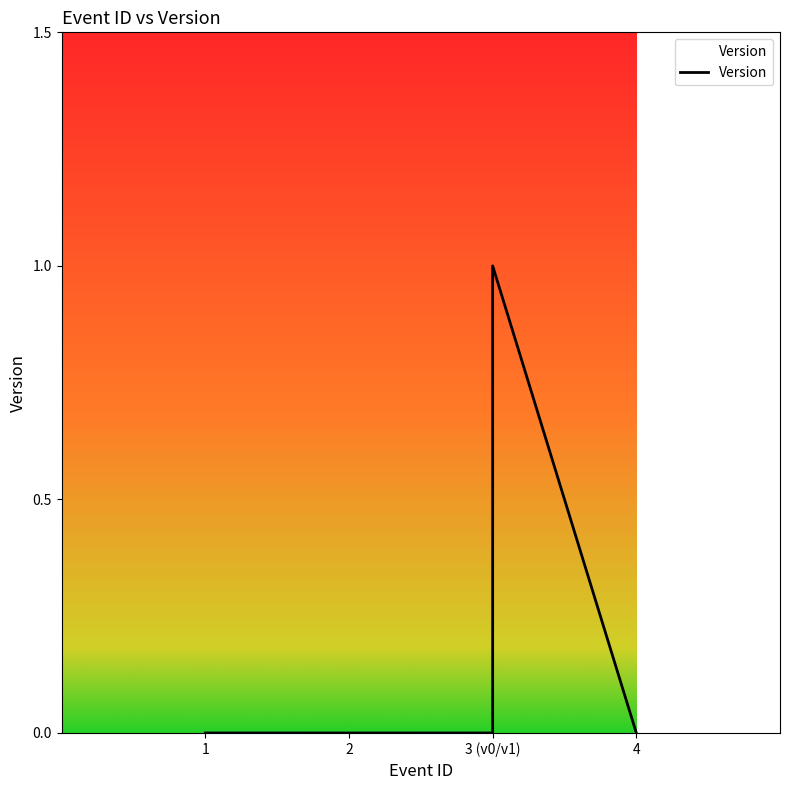

Is it true that the value at 4 is 0?

True